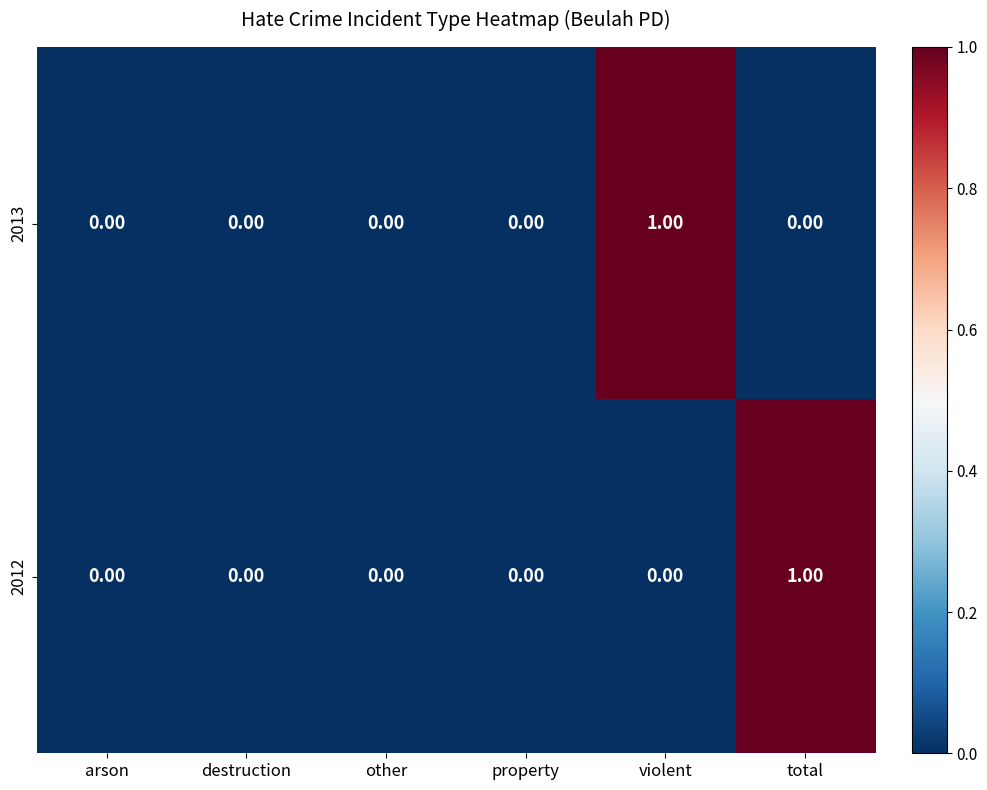

Rank the series at violent from highest to lowest value.

2013, 2012